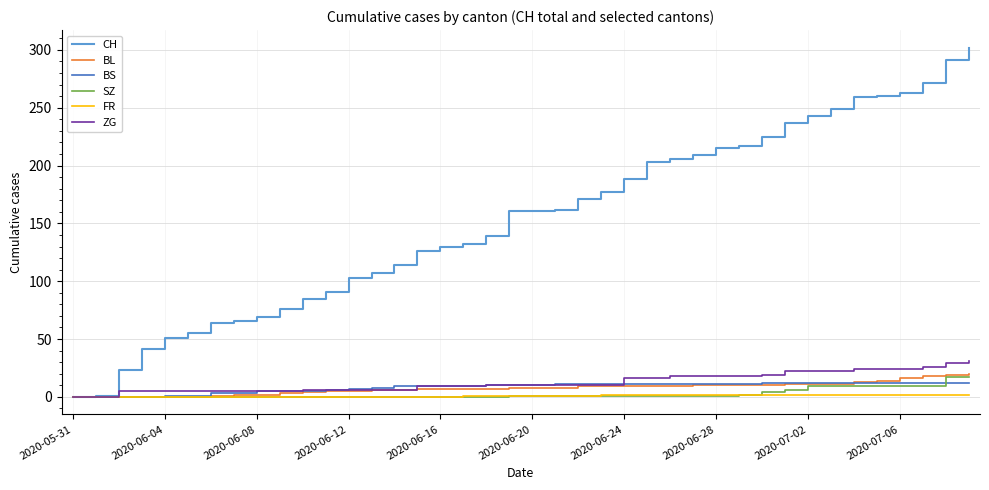

Which series has the largest total across all categories?

CH